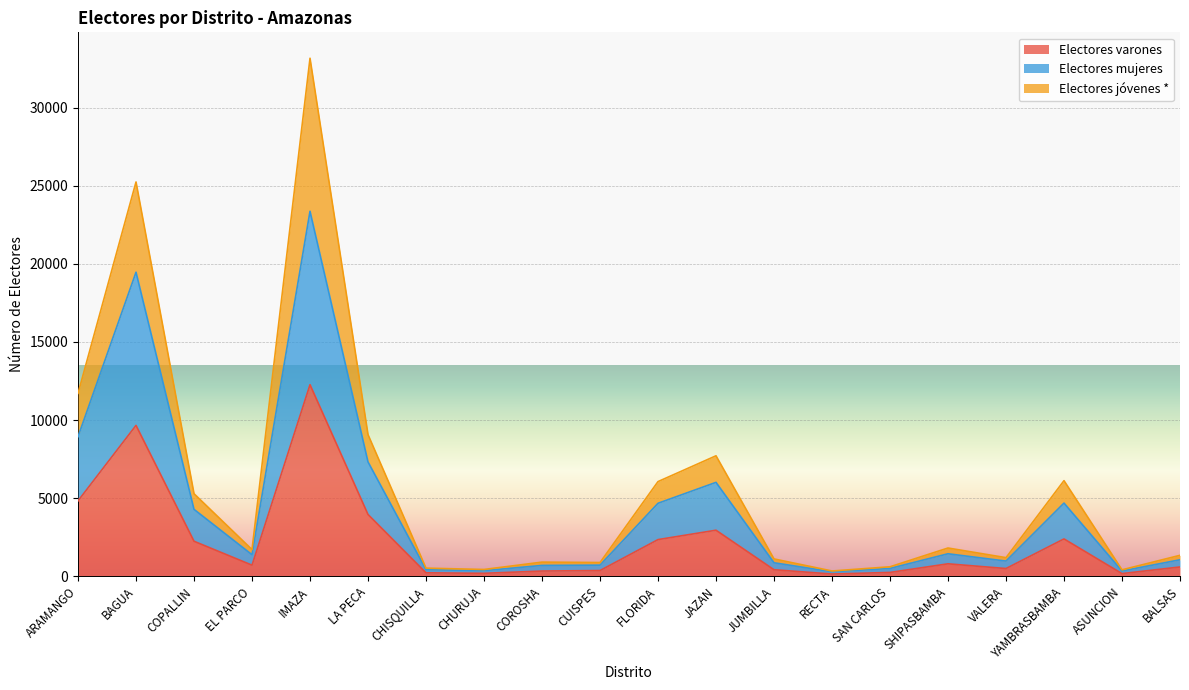

What is the maximum value for Electores varones?

12265